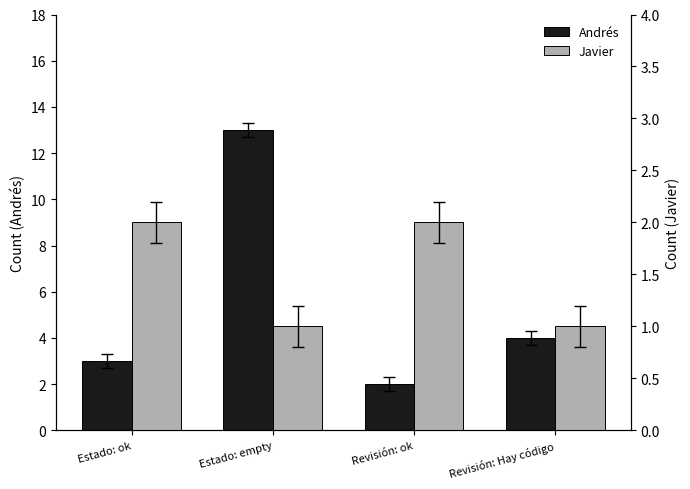

Which series has the largest total across all categories?

Andrés